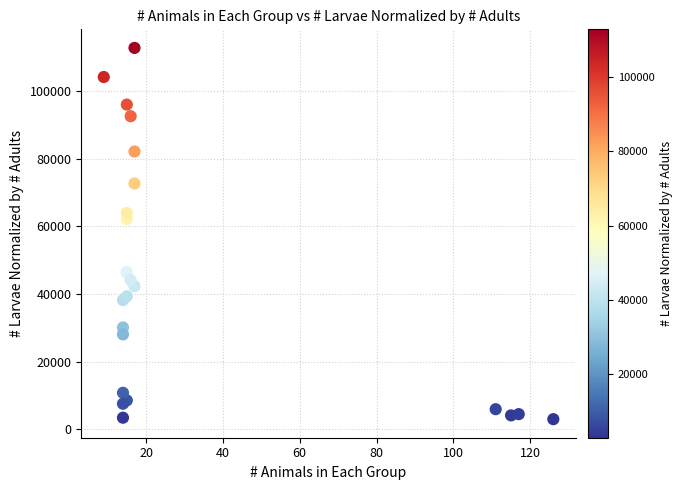

What Y value in the scatter plot is closest to 57882?

62172.2